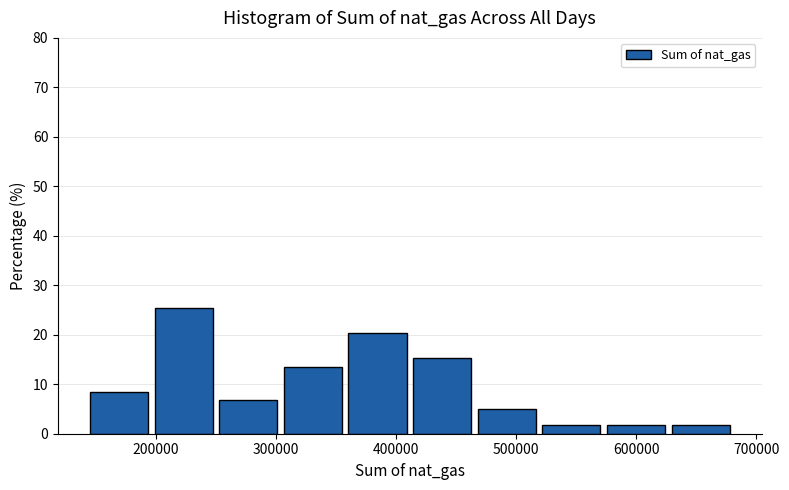

What is the height of the bar covering 630000 to 680000 on the x-axis? Neither the bar edges nor the heights are printed on the chart, so give them approximately, as read against the axes.

2